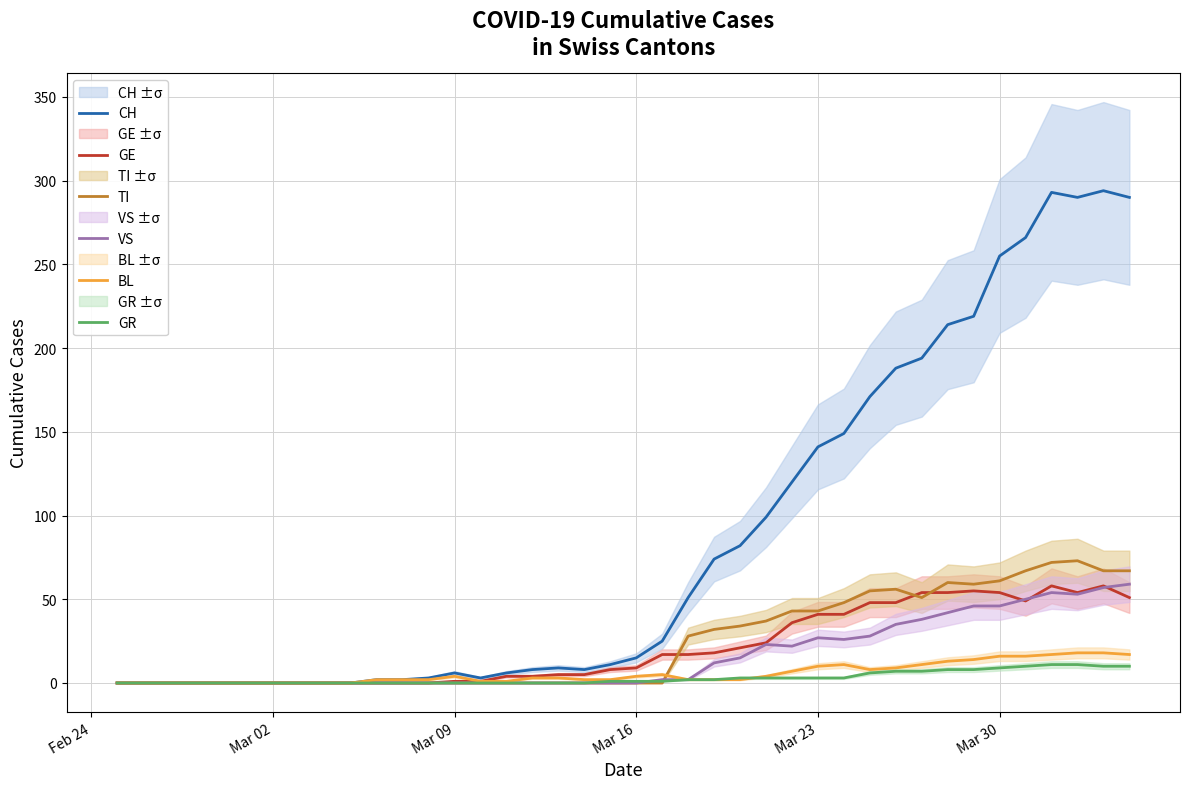

What is the average value of the CH series?

87